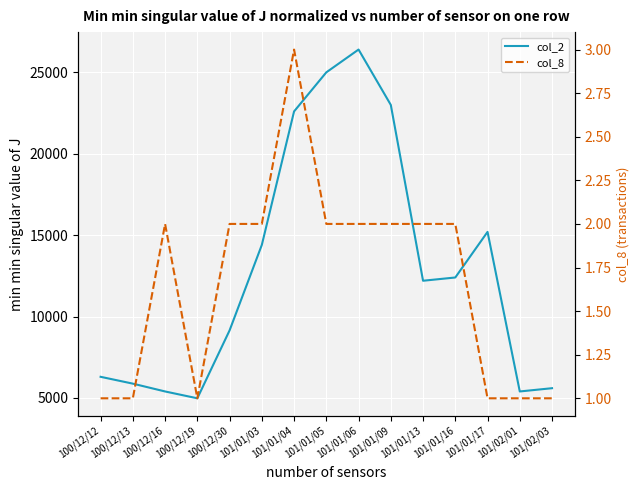

The col_2 series shows 25000 at 101/01/05. True or false?

True